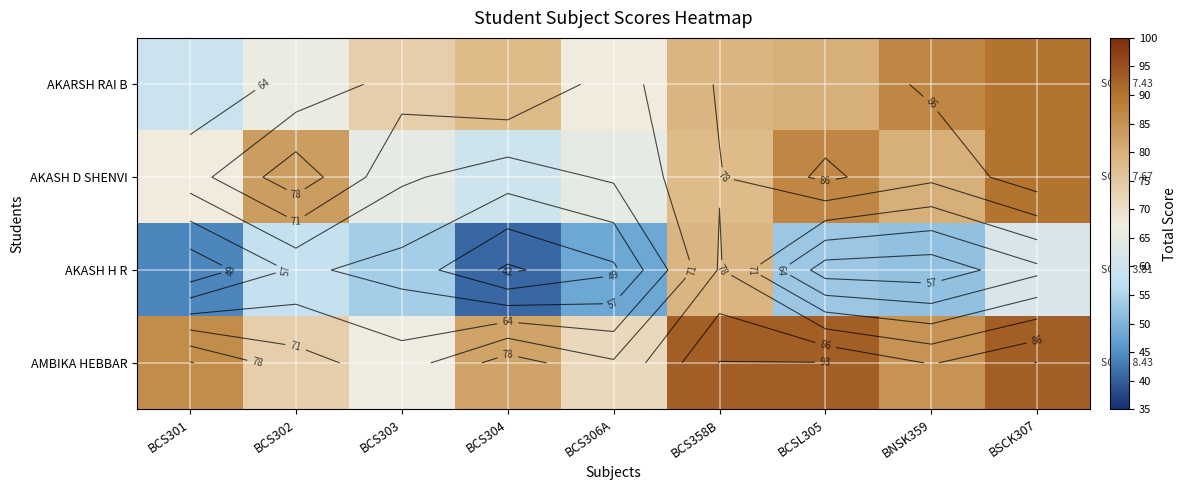

What is the maximum value for AKASH H R?

79